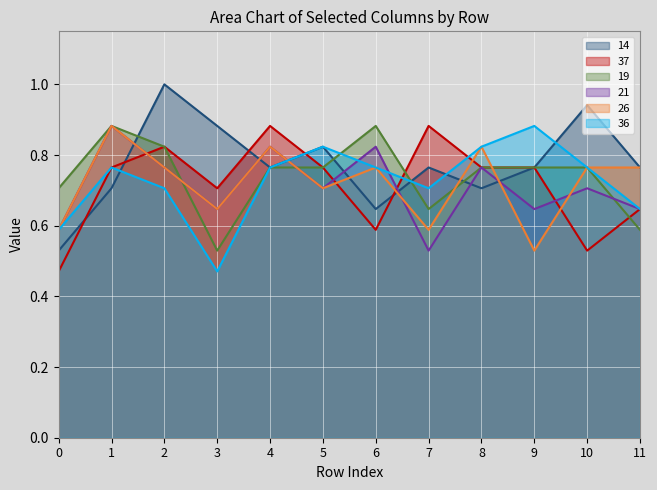

At which label is 19 closest to 0?

3